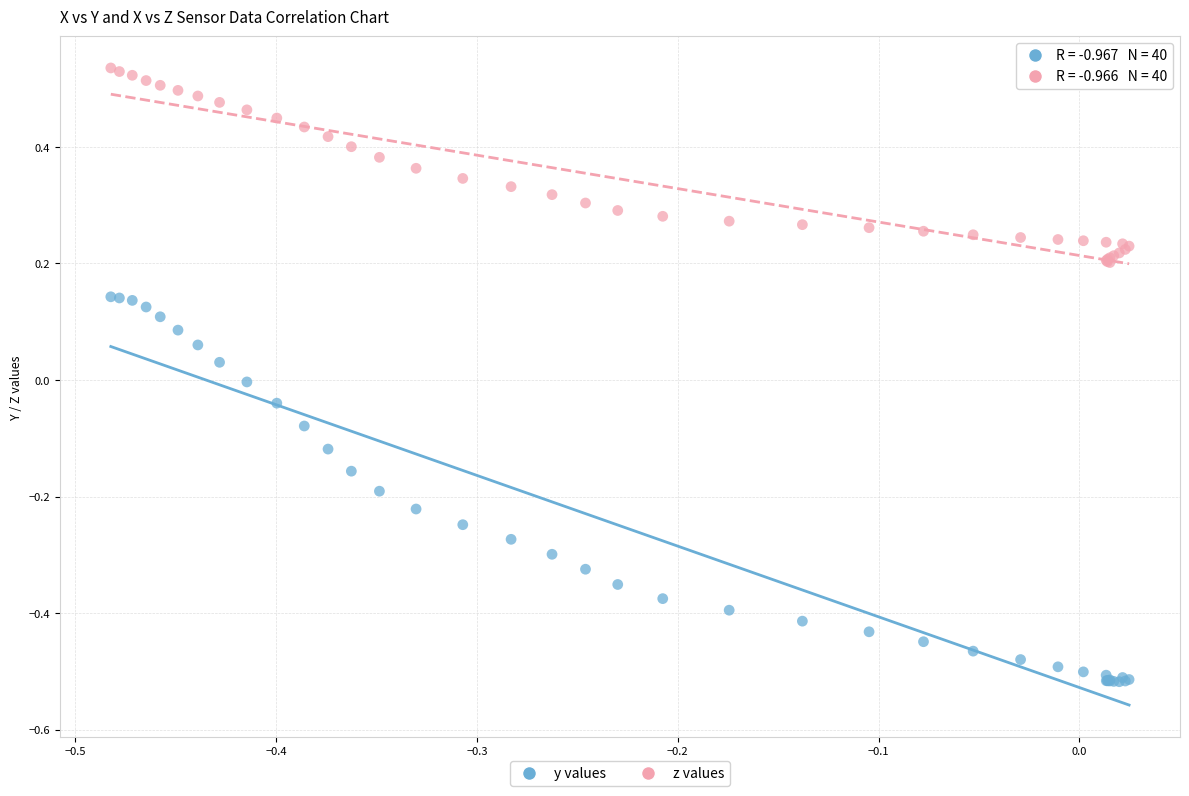

Which series has the widest spread of Y values?

y values